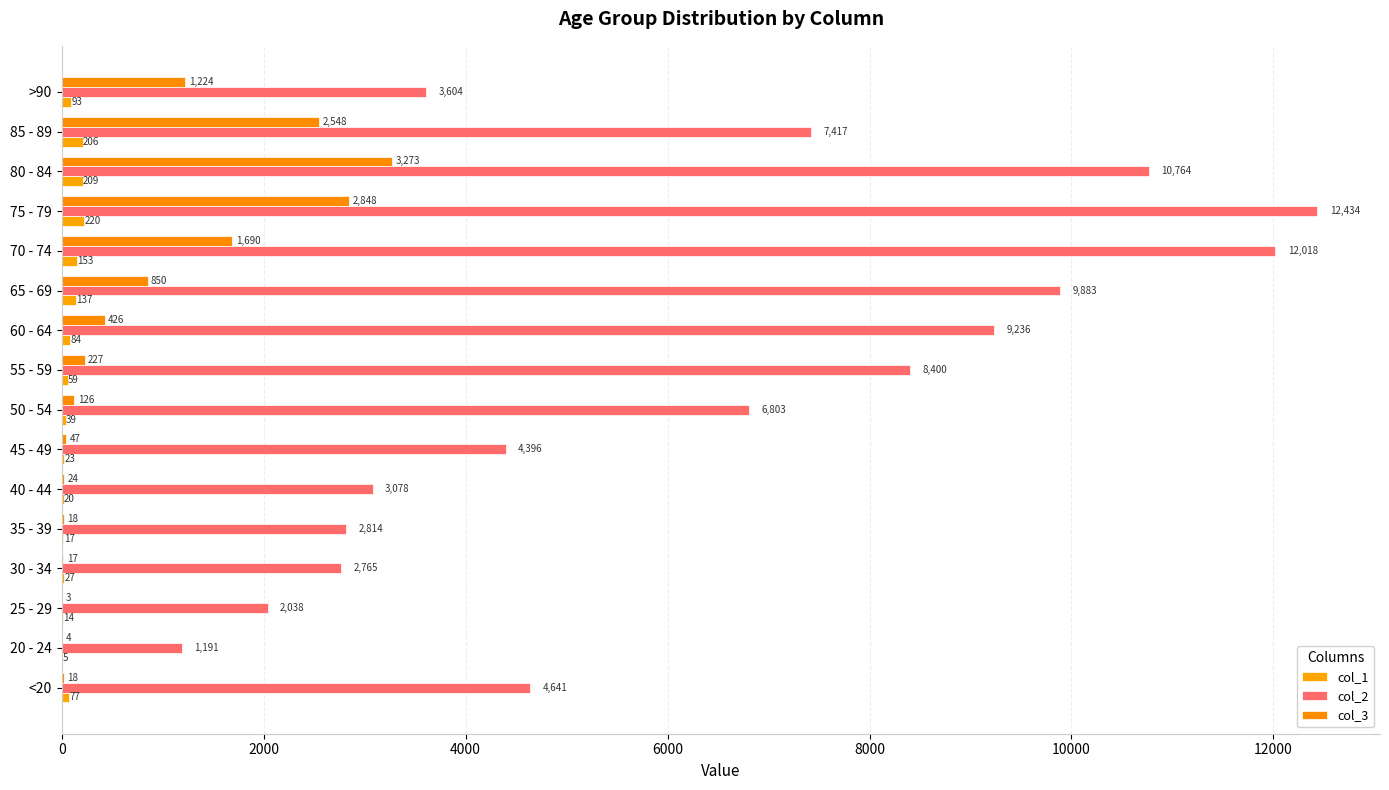

Reading right to left, transcribe all the data shown in this chart.

col_1: 93	206	209	220	153	137	84	59	39	23	20	17	27	14	5	77
col_2: 3604	7417	10764	12434	12018	9883	9236	8400	6803	4396	3078	2814	2765	2038	1191	4641
col_3: 1224	2548	3273	2848	1690	850	426	227	126	47	24	18	17	3	4	18